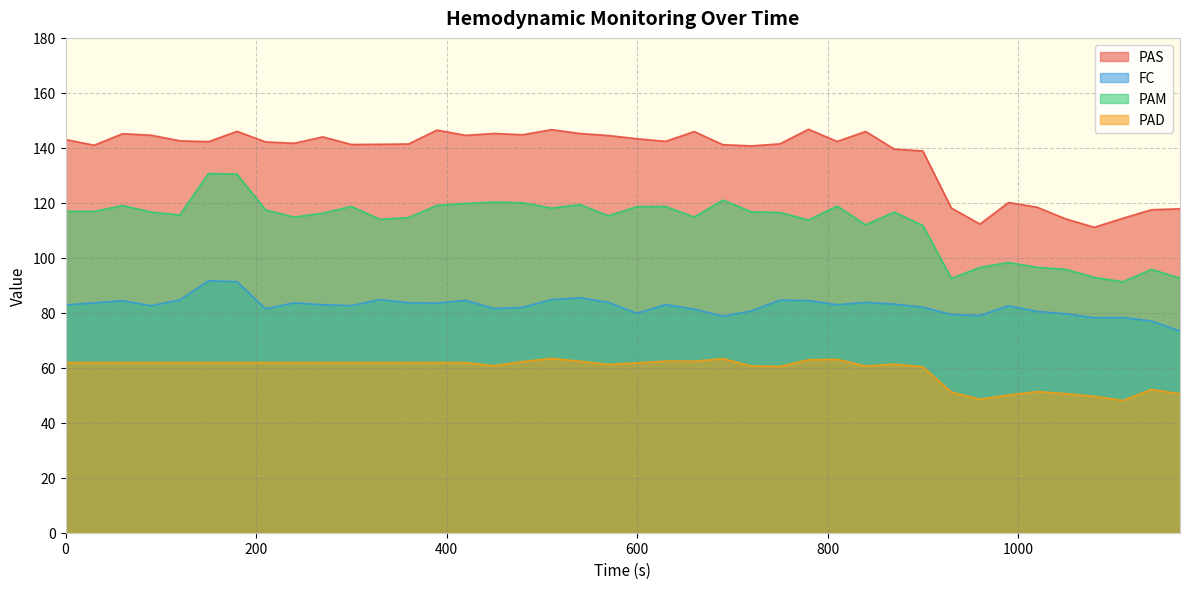

What is the lowest value of the PAM series?

91.3